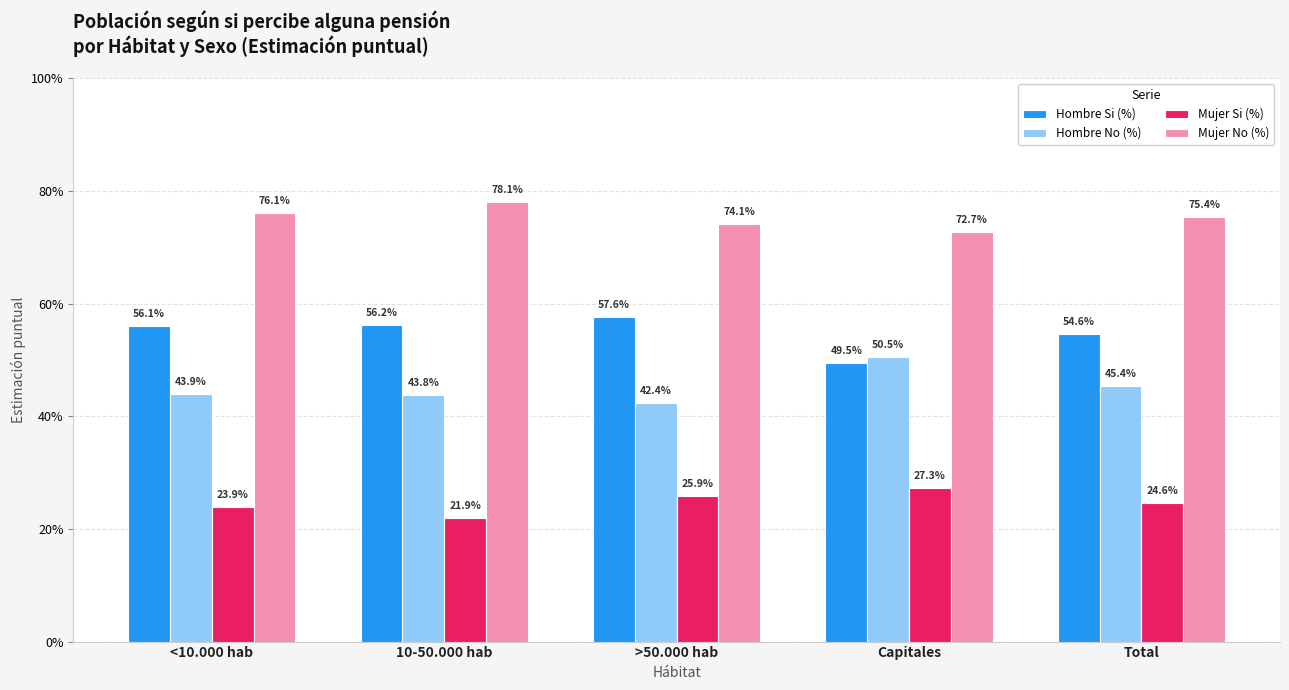

Are the bars horizontal?

No